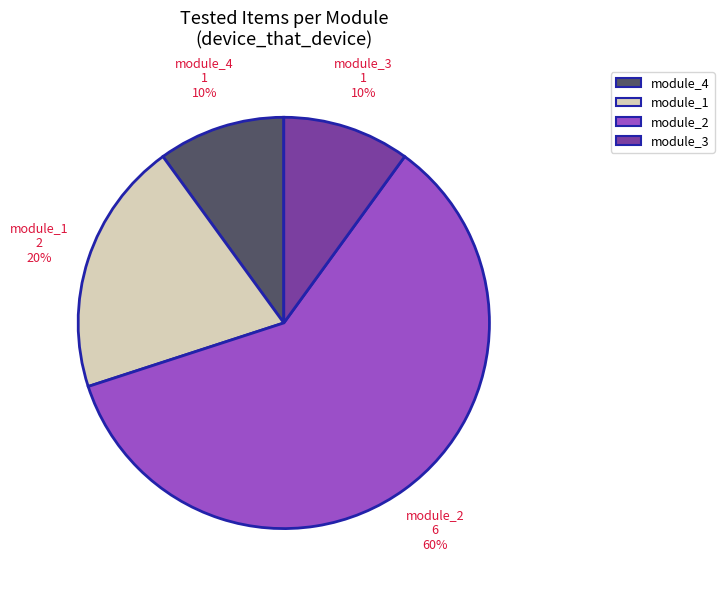

Does any single category account for the majority?

Yes